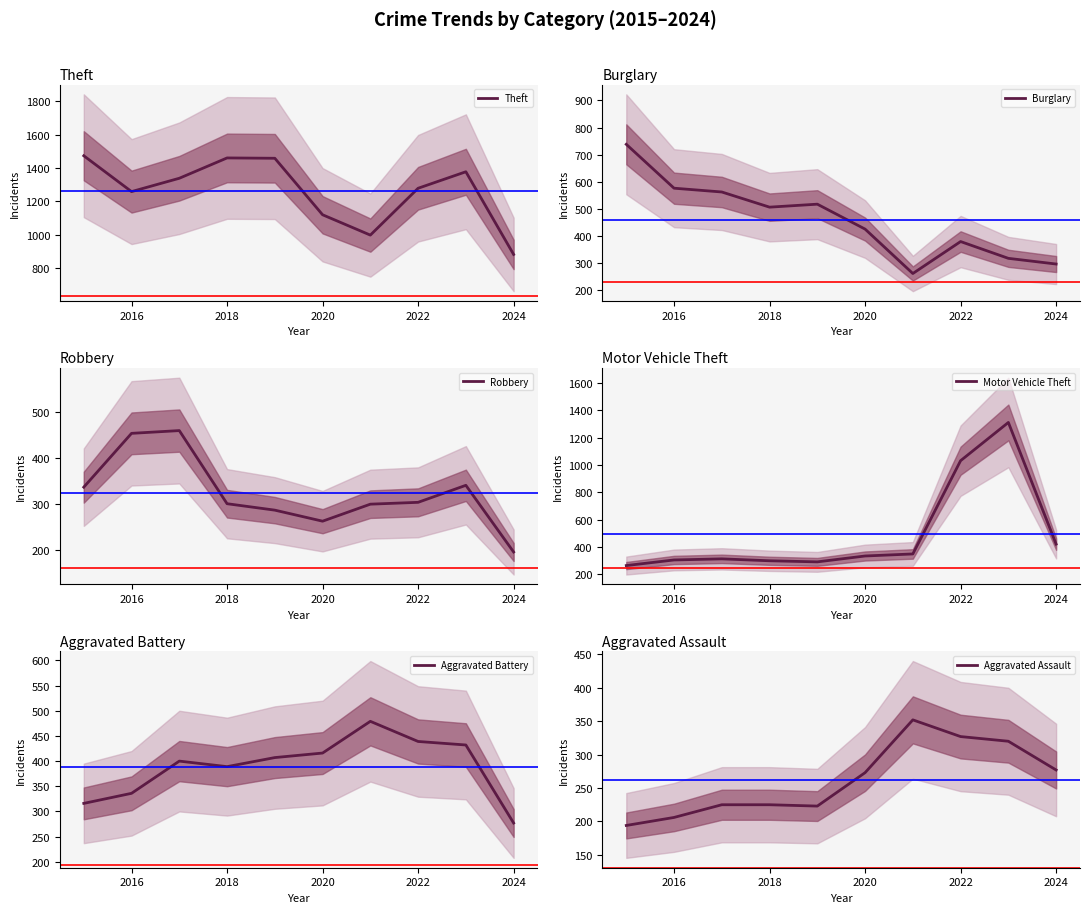

What is the highest value of the Theft series?

1474